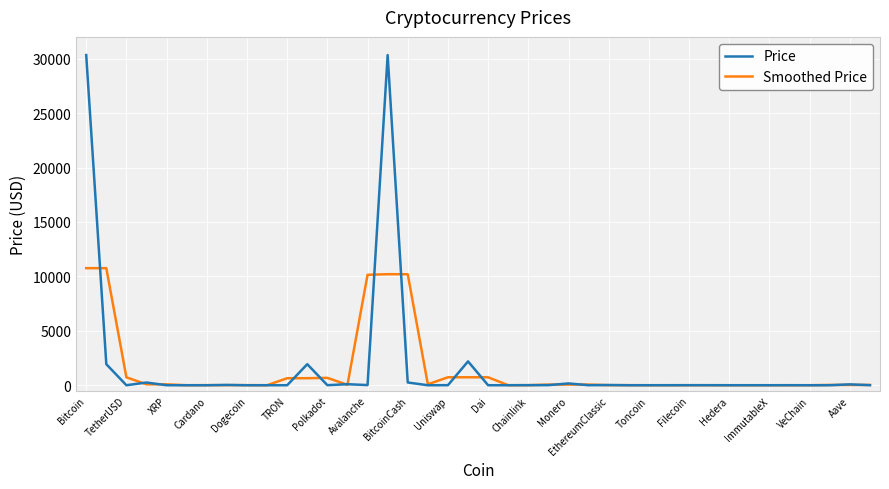

True or false: Price has more than 0 interior local peaks.

True